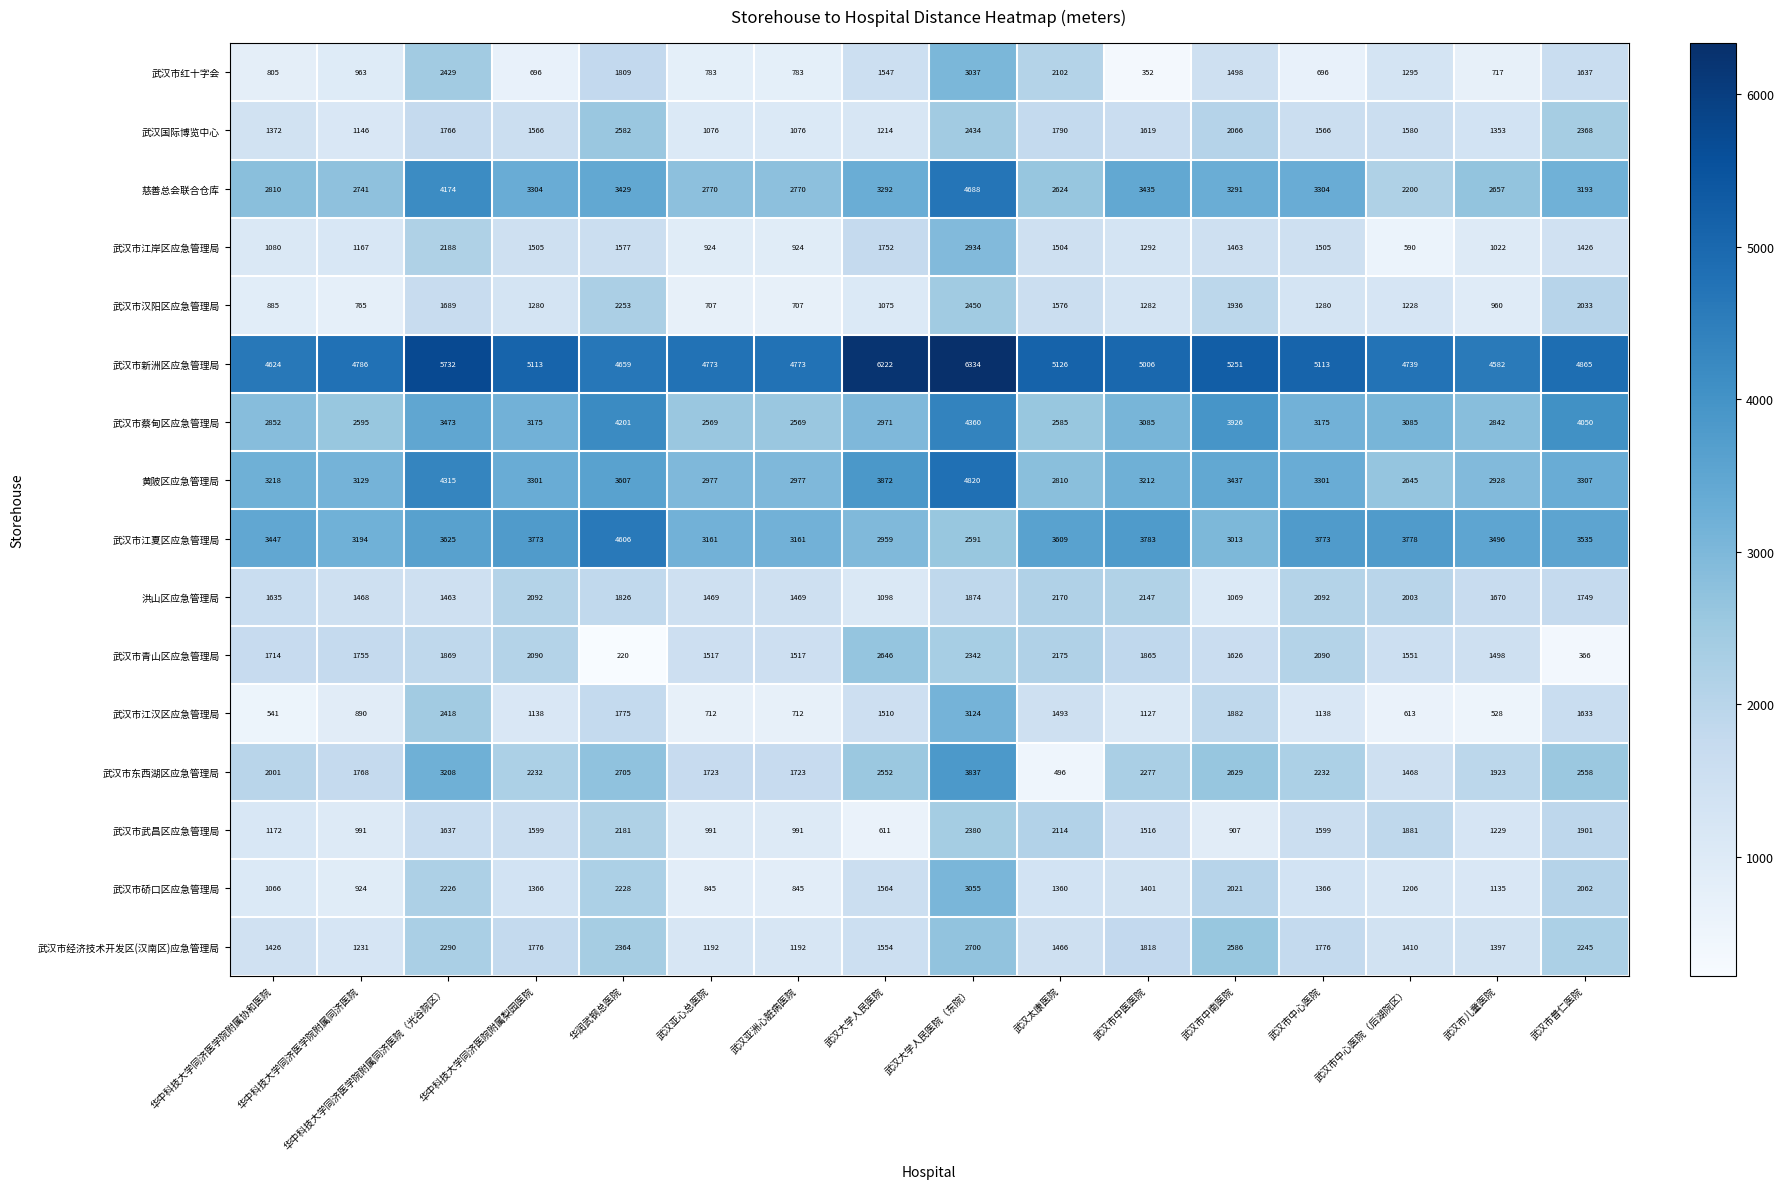

What is the sum of the 洪山区应急管理局 values at 武汉市中医医院 and 武汉市儿童医院?

3817